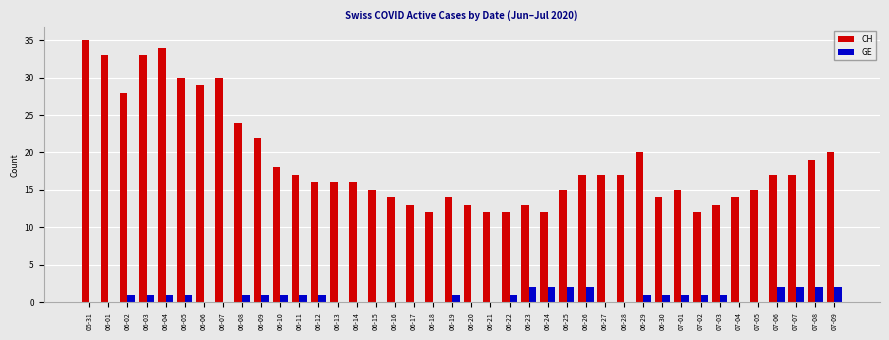

True or false: GE has a value of 1 at 07-03.

True